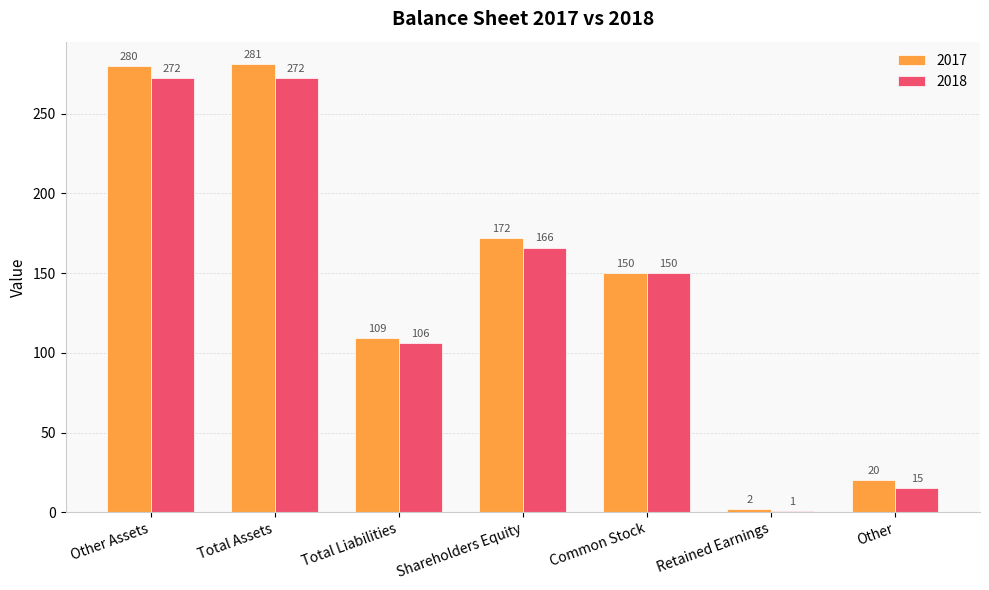

What is the average value of the 2017 series?

145